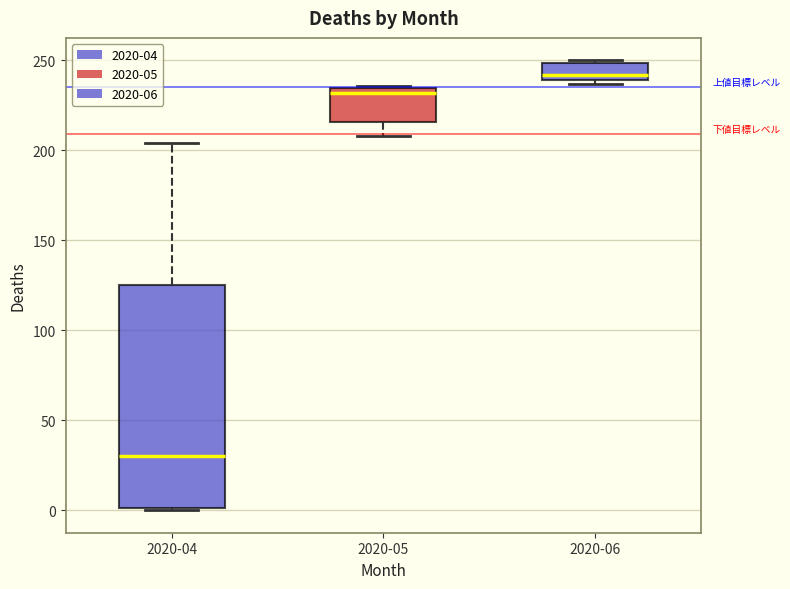

Where does the median line of the box for 2020-04 sit on the y-axis? The values are not printed on the chart, so give them approximately, as read against the axis.

30